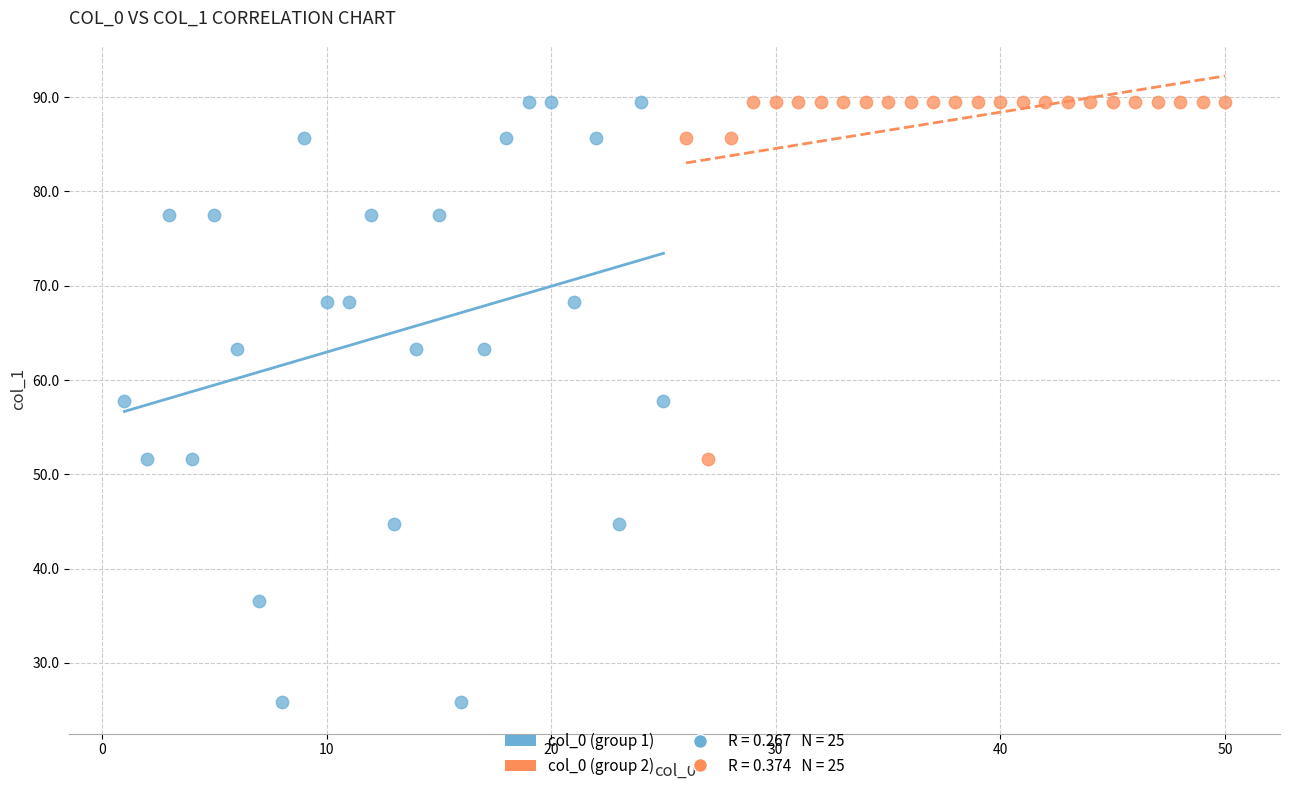

Which series contains the lowest Y value?

col_0 (group 1)